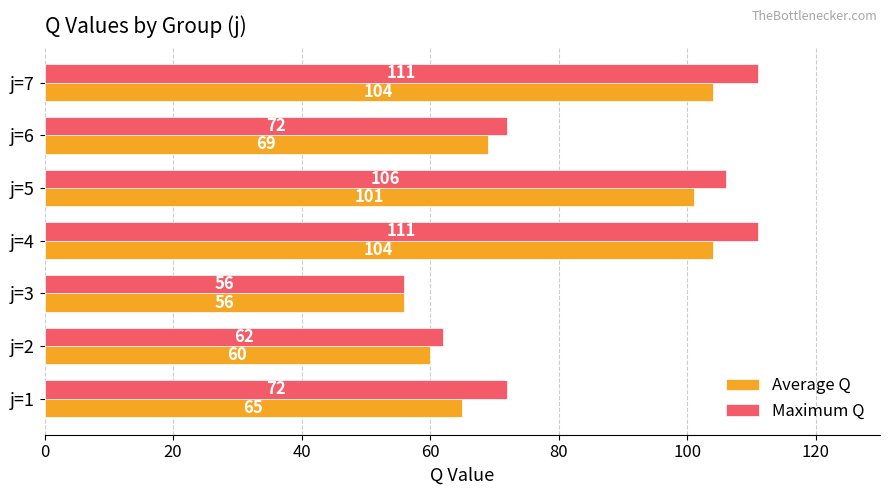

Count the number of categories in the chart.

7